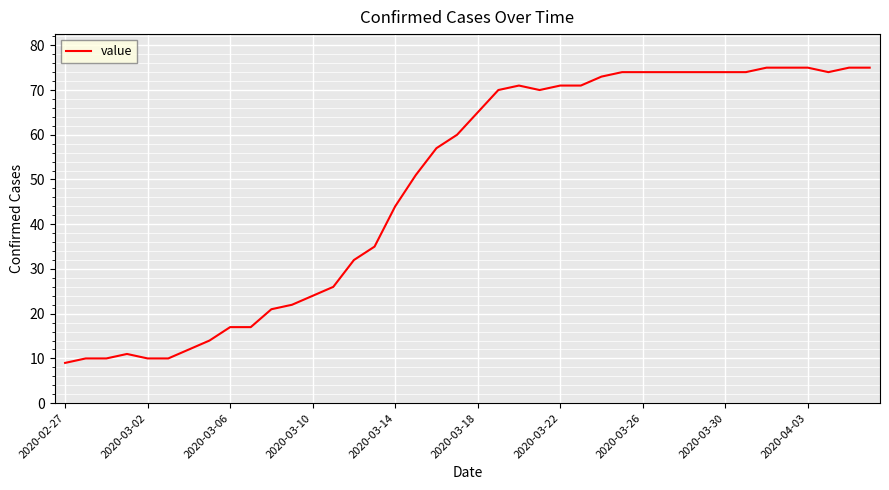

What is the difference between the maximum and second lowest values?

65